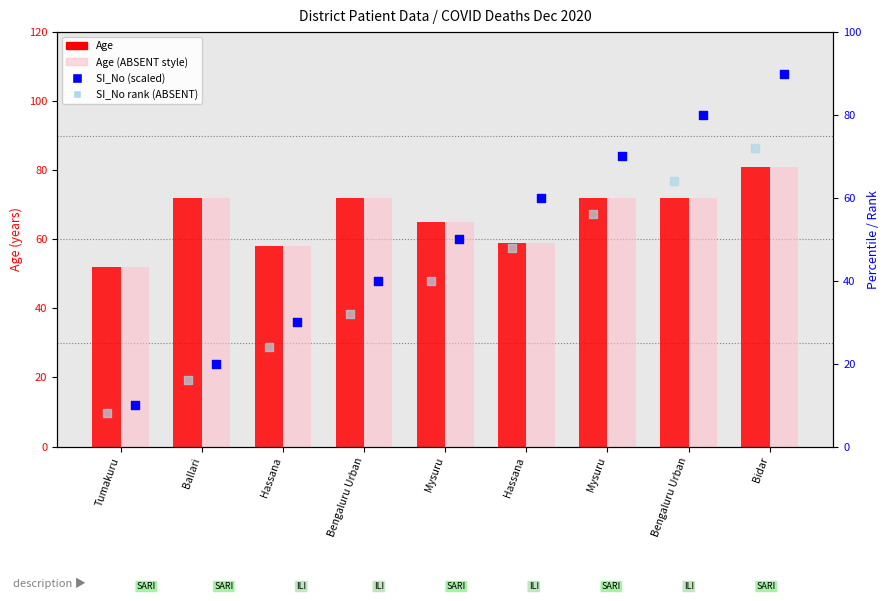

Which series reaches the minimum Y coordinate?

SI_No rank (ABSENT)